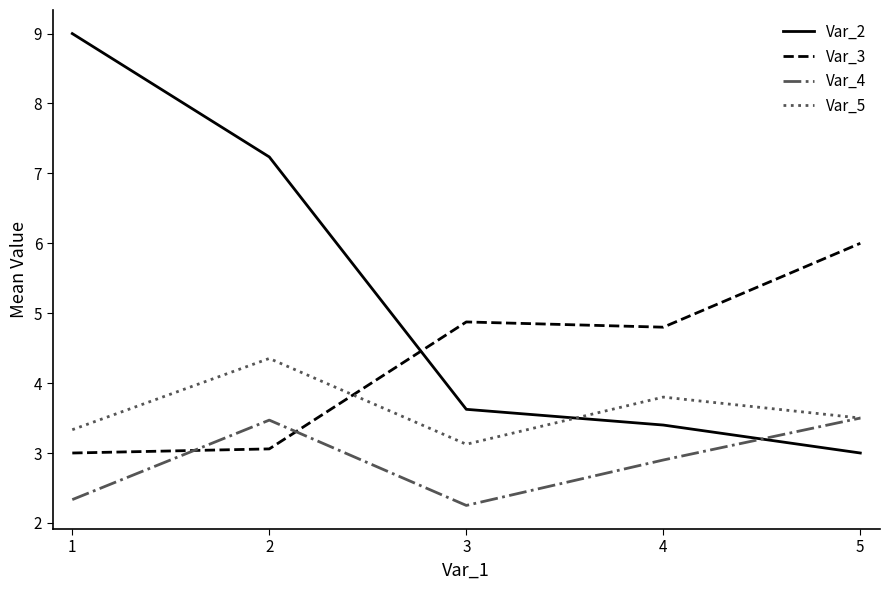

The Var_2 series shows 1.5 at 5. True or false?

False